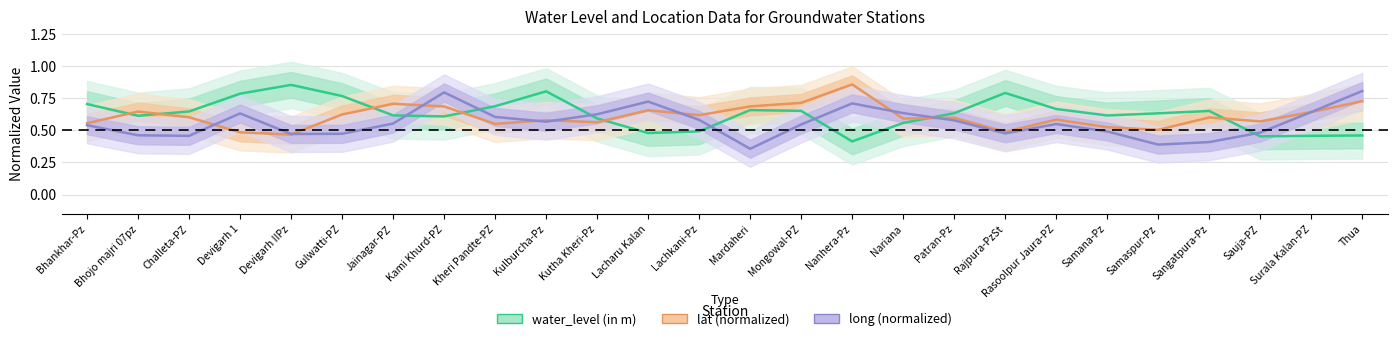

Rank the series at Kutha Kheri-Pz from lowest to highest value.

lat (normalized), water_level (in m), long (normalized)